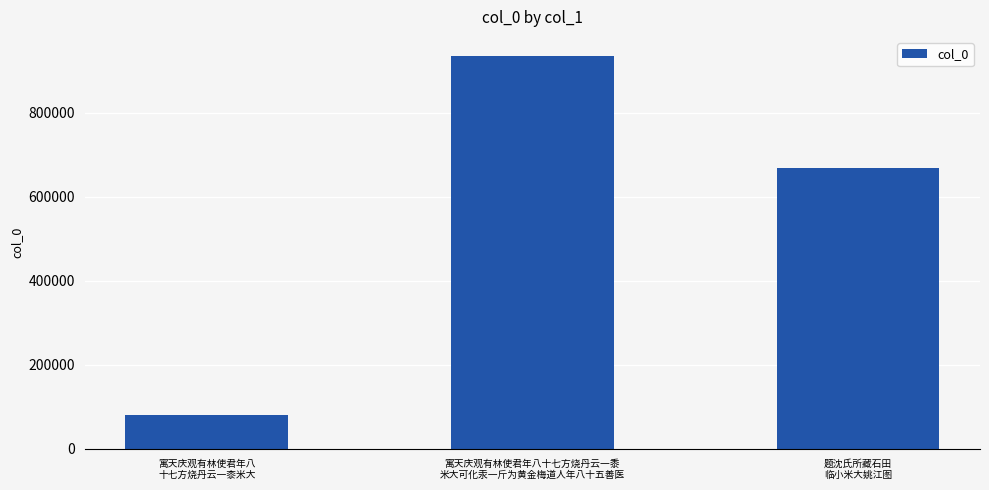

Reading left to right, what are all the values shown in this chart?

寓天庆观有林使君年八
十七方烧丹云一桼米大=79540	寓天庆观有林使君年八十七方烧丹云一黍
米大可化汞一斤为黄金梅道人年八十五善医=934274	题沈氏所藏石田
临小米大姚江图=668388